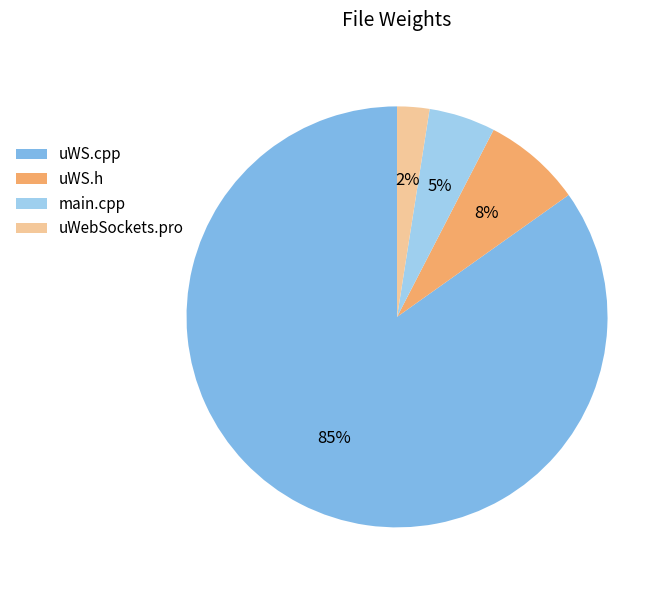

To the nearest percent, what is the combined percentage of main.cpp and uWS.h?

13%